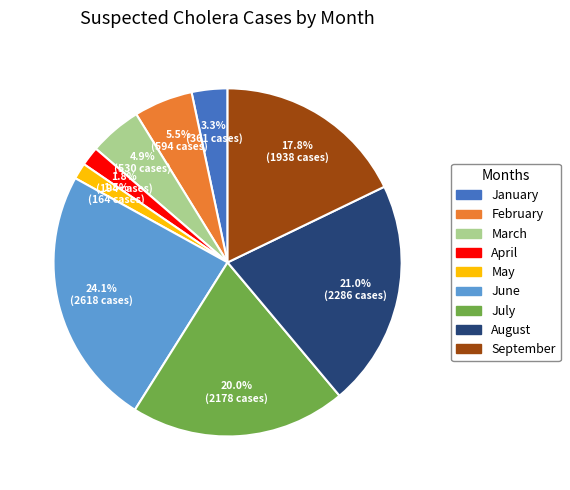

What percentage is the January slice, to the nearest percent?

3%